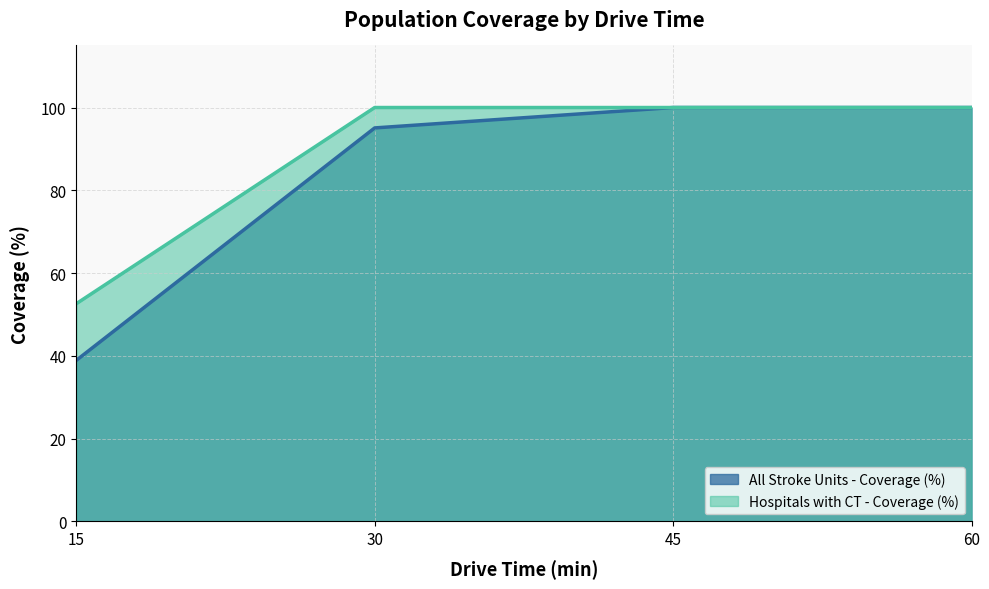

At how many categories does at least one series exceed 47?

4